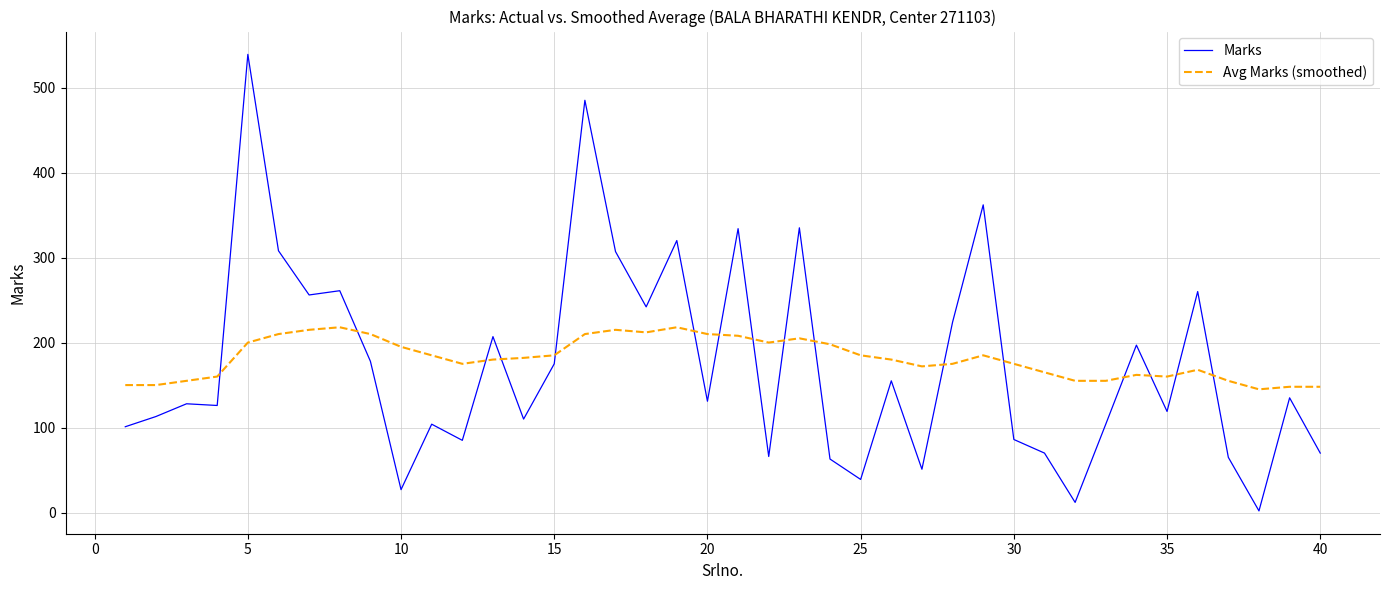

What is the maximum value for Avg Marks (smoothed)?

218